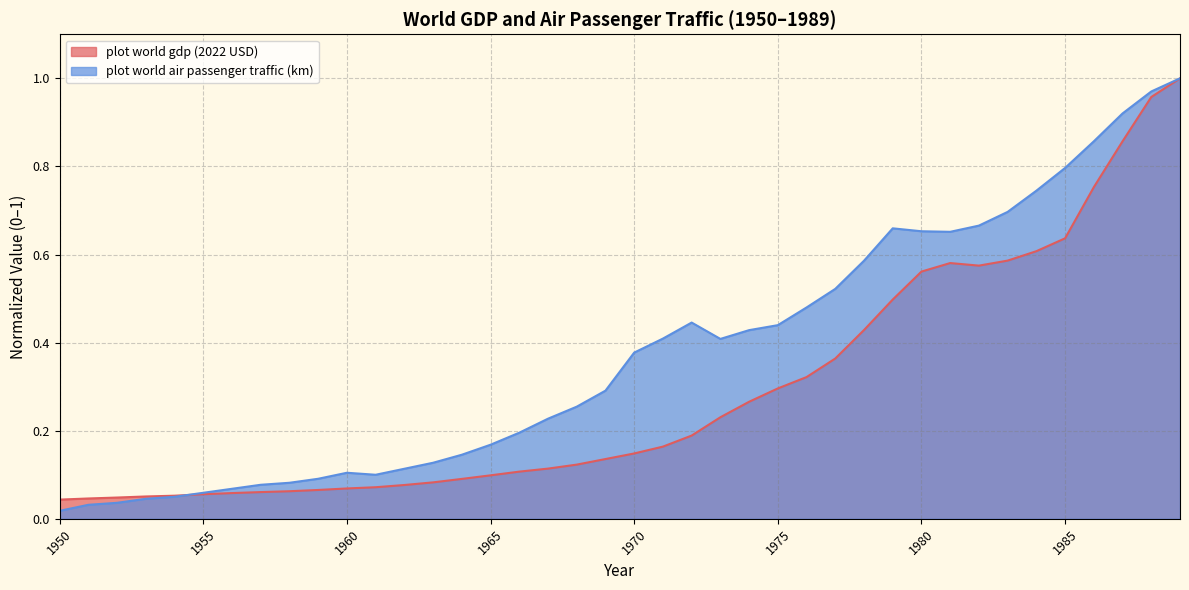

True or false: plot world air passenger traffic (km) has more than 1 points higher than both neighbors.

True